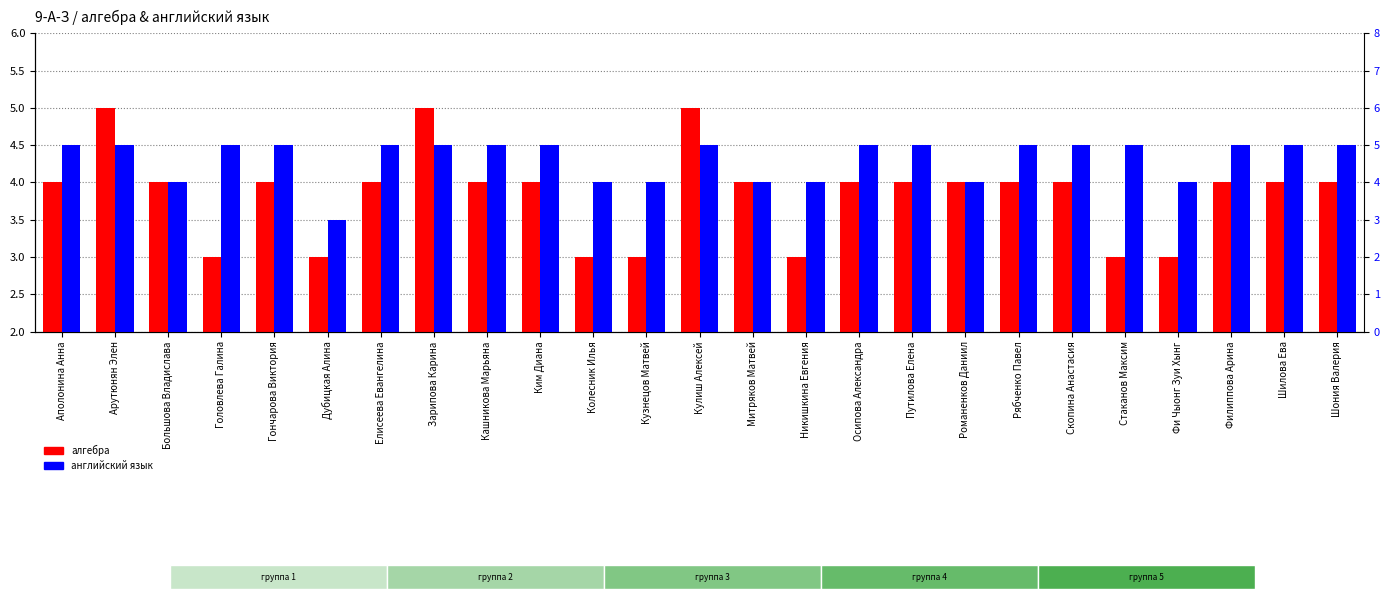

Which series changed the most between Дубицкая Алина and Фи Чыонг Зуи Хынг?

английский язык